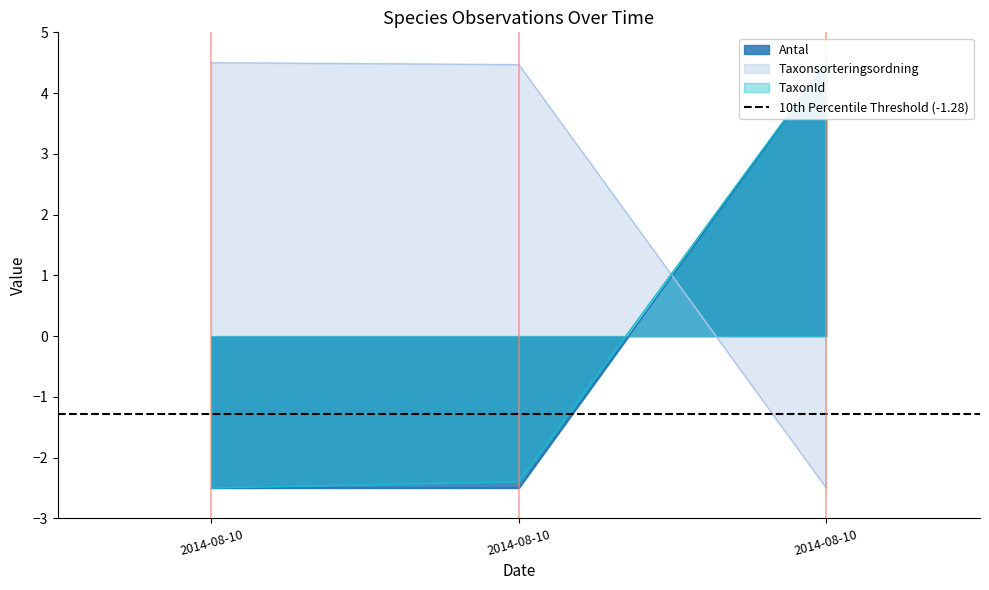

Reading left to right, list all the values displayed in this chart.

Antal: 2014-08-10=-2.5	2014-08-10=-2.5	2014-08-10=4.5
Taxonsorteringsordning: 2014-08-10=4.5	2014-08-10=4.5	2014-08-10=-2.5
TaxonId: 2014-08-10=-2.5	2014-08-10=-2.4	2014-08-10=4.5